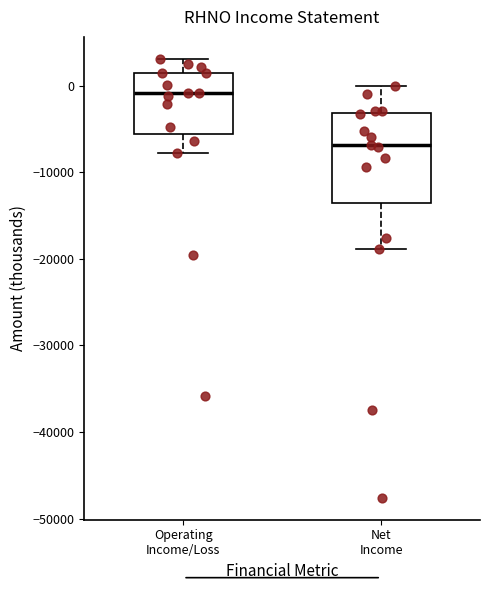

Reading left to right, transcribe this box plot: for each box, give where its median line is, the range the box spans, and where its two whiskers end, as read against the y-axis. The values are not printed on the chart, so give them approximately, as read against the axis.

Operating Income/Loss: median -1000, box -6000 to 2000, whiskers -8000 to 3000
Net Income: median -7000, box -13000 to -3000, whiskers -19000 to 0